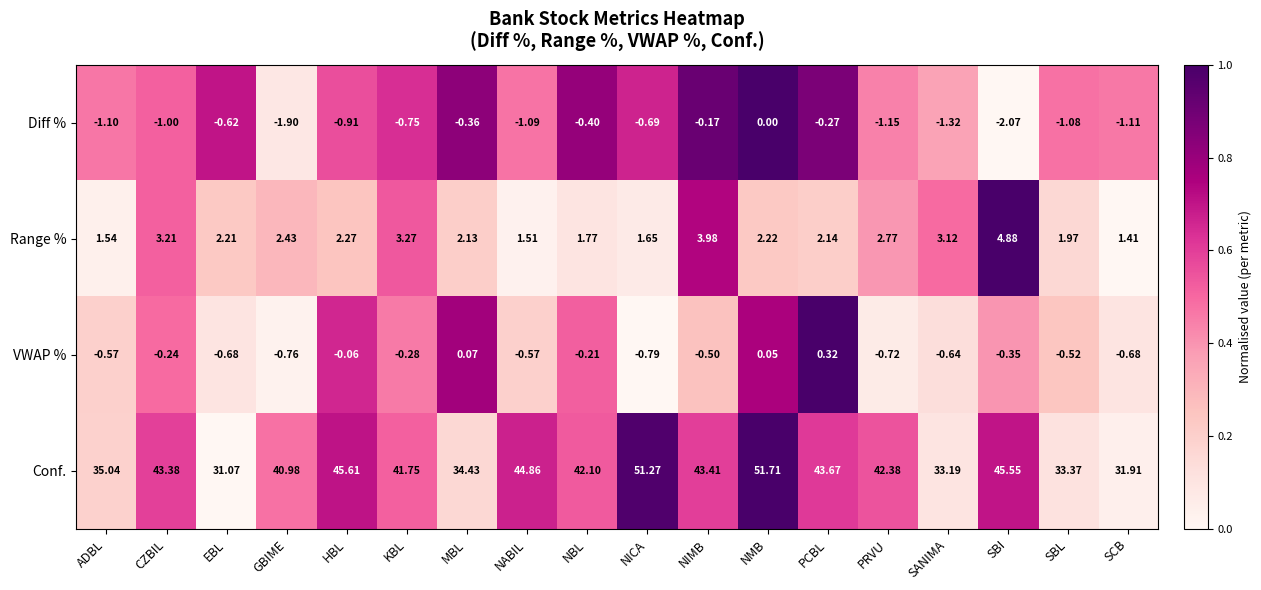

At which label does Conf. first exceed 42?

CZBIL